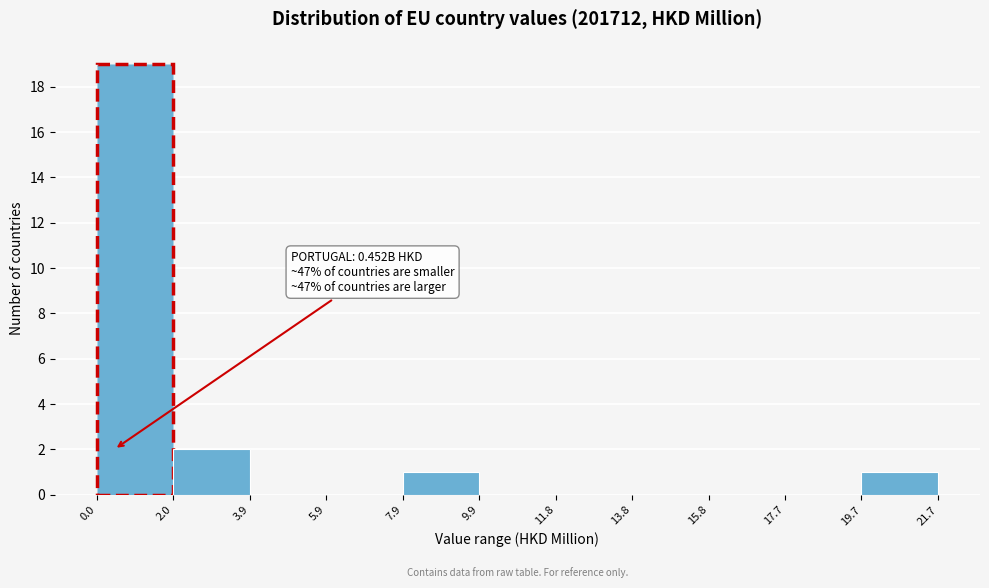

Which range on the x-axis has the tallest bar?

0.0 to 2.0